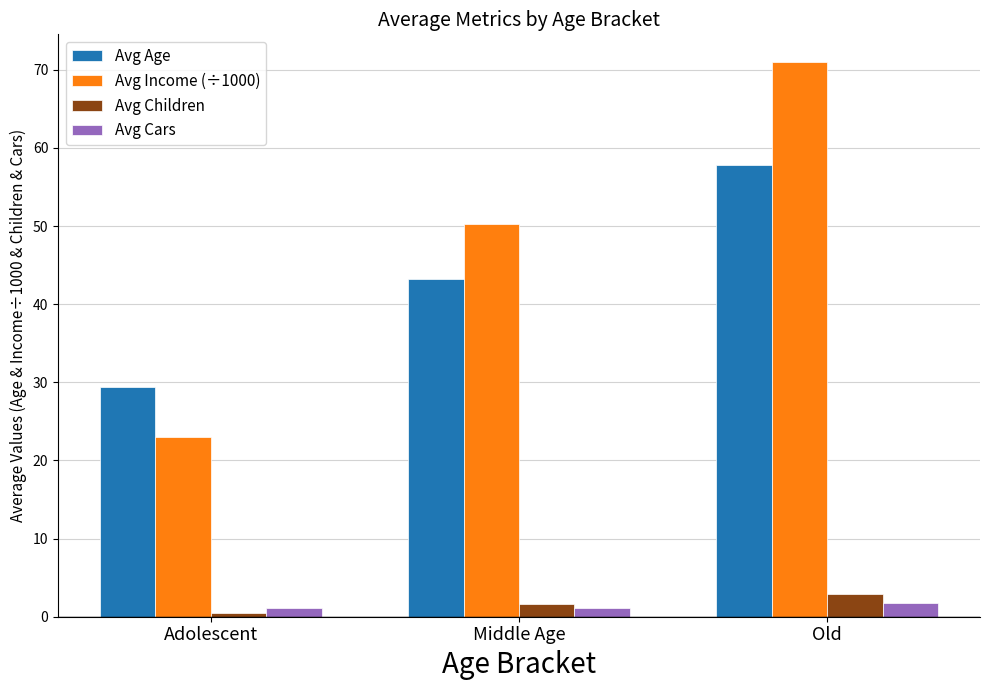

What value does the Avg Income (÷1000) series have at Old?

71.0